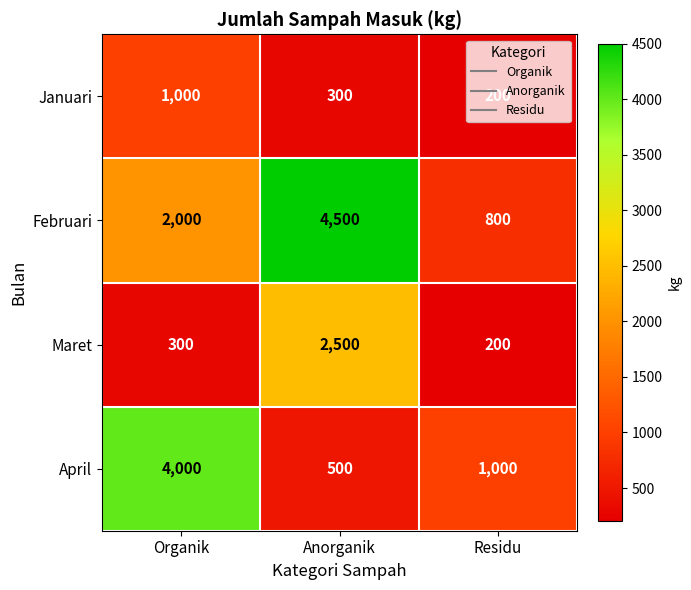

What is the difference between the maximum and second lowest values in the Februari series?

2500